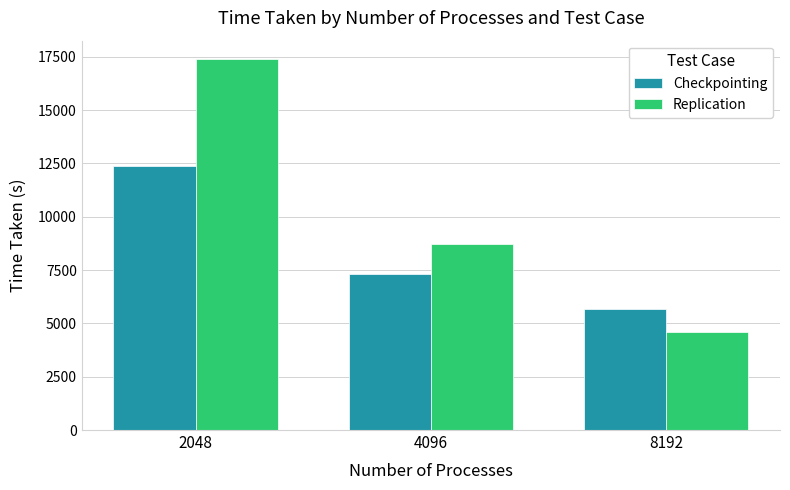

How many groups of bars are there?

3